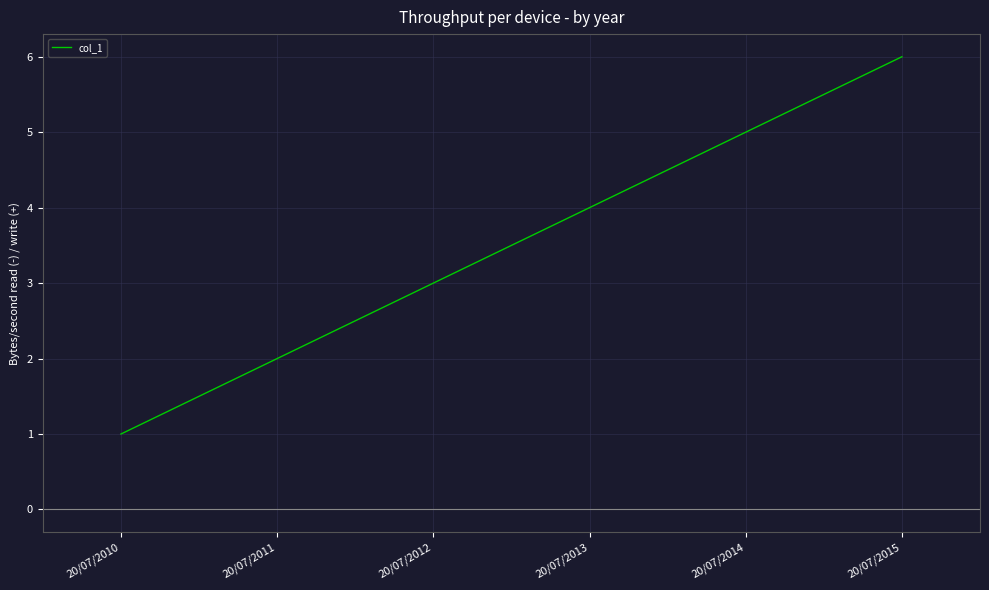

What is the minimum value shown in the chart?

1